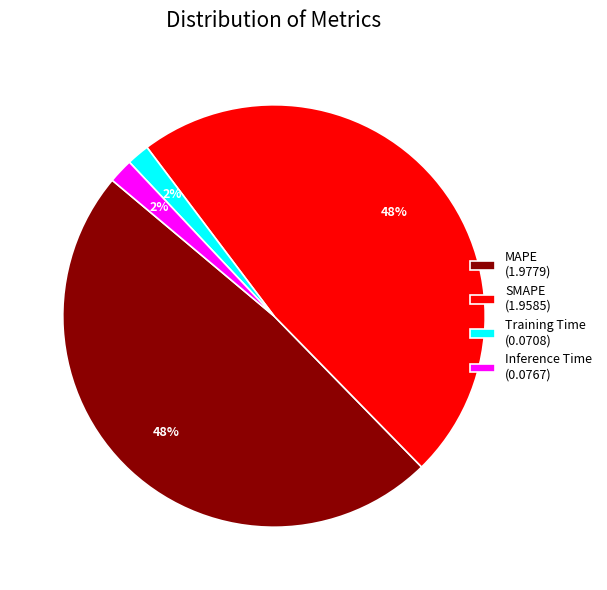

The Inference Time slice represents 11% of the pie. True or false?

False